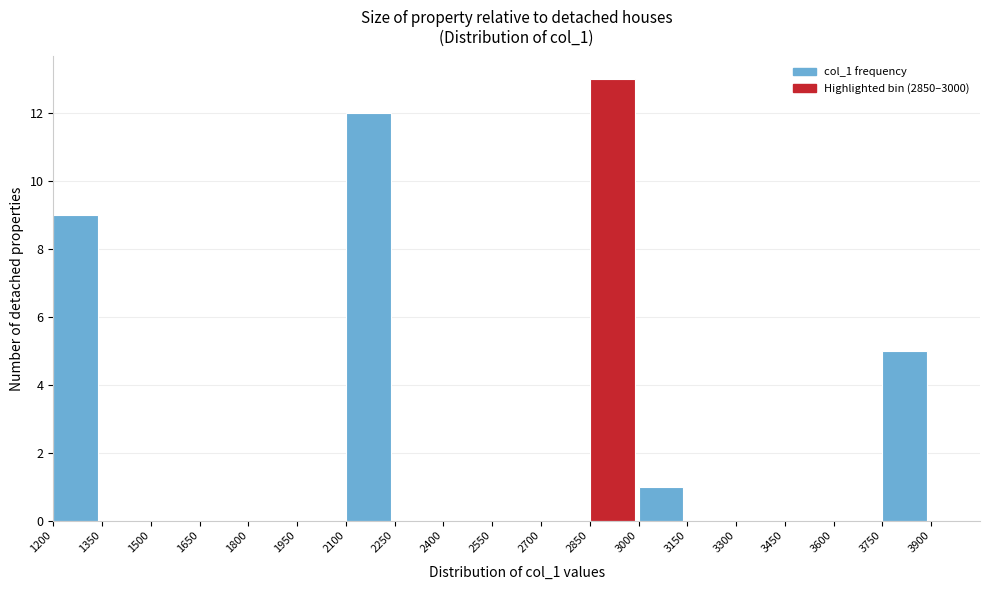

Reading left to right, transcribe this chart: for each bar, give the range it covers on the x-axis and its height. Neither the bar edges nor the heights are printed on the chart, so give them approximately, as read against the axes.

1200 to 1350: 9
1350 to 1500: 0
1500 to 1650: 0
1650 to 1800: 0
1800 to 1950: 0
1950 to 2100: 0
2100 to 2250: 12
2250 to 2400: 0
2400 to 2550: 0
2550 to 2700: 0
2700 to 2850: 0
2850 to 3000: 13
3000 to 3150: 1
3150 to 3300: 0
3300 to 3450: 0
3450 to 3600: 0
3600 to 3750: 0
3750 to 3900: 5
3900 to 4050: 0